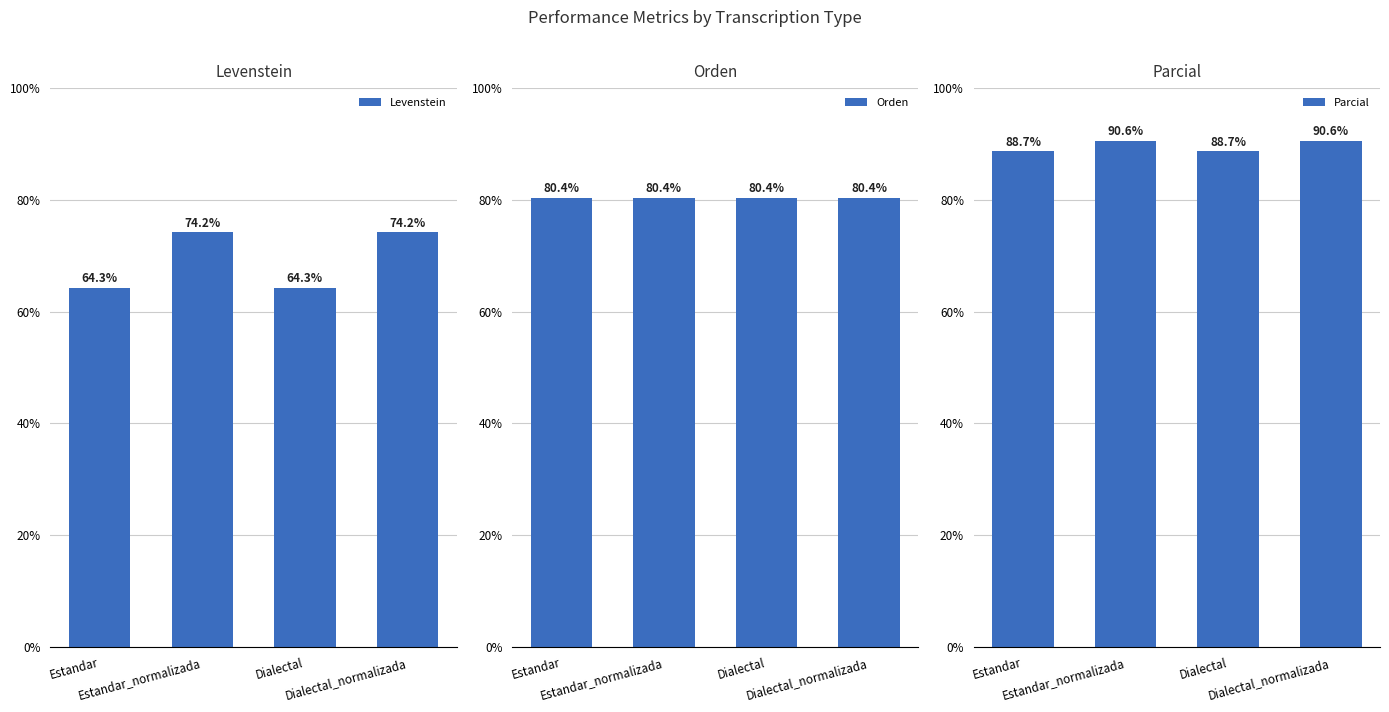

What is the average value of the Parcial series?

89.6